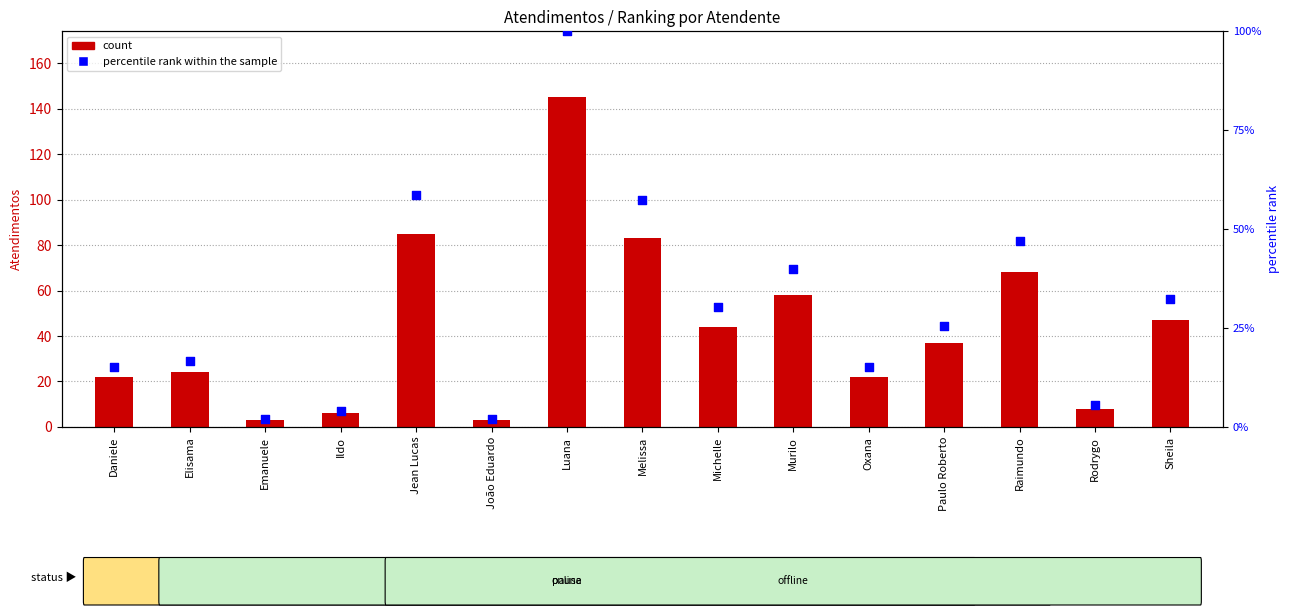

At how many categories does at least one series exceed 113?

1